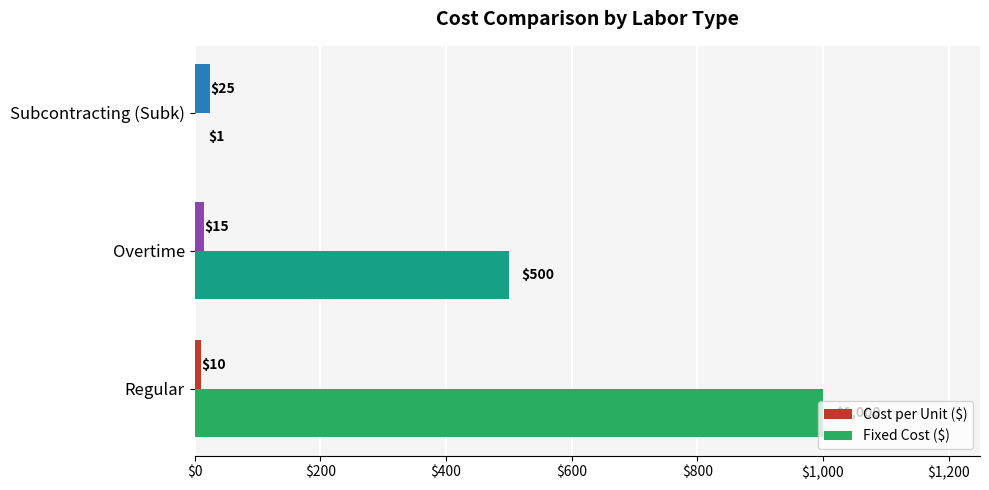

What is the sum of the Fixed Cost ($) values at Overtime and Subcontracting (Subk)?

501